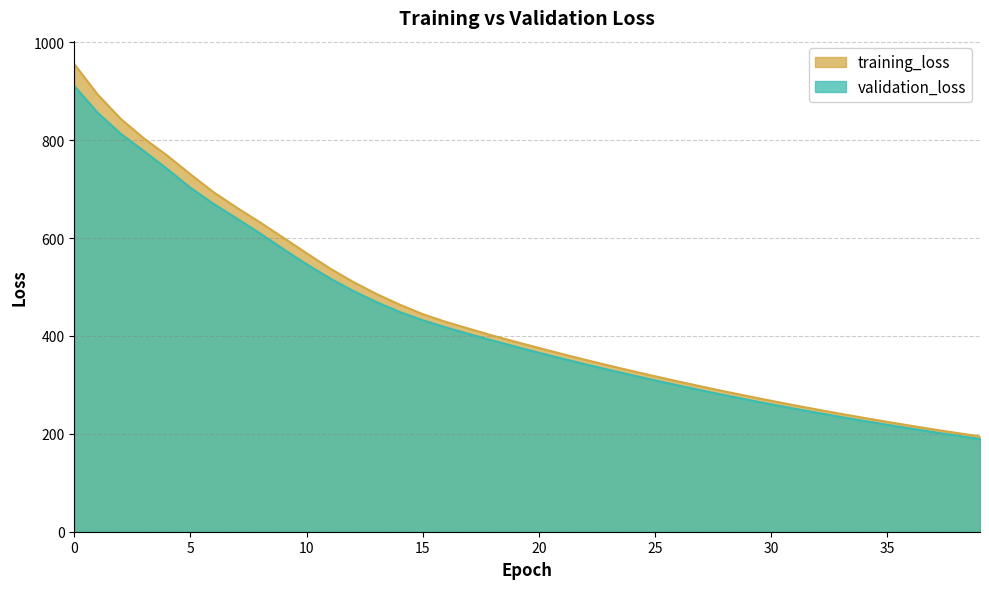

List the labels in order of training_loss value, largest first.

0, 1, 2, 3, 4, 5, 6, 7, 8, 9, 10, 11, 12, 13, 14, 15, 16, 17, 18, 19, 20, 21, 22, 23, 24, 25, 26, 27, 28, 29, 30, 31, 32, 33, 34, 35, 36, 37, 38, 39